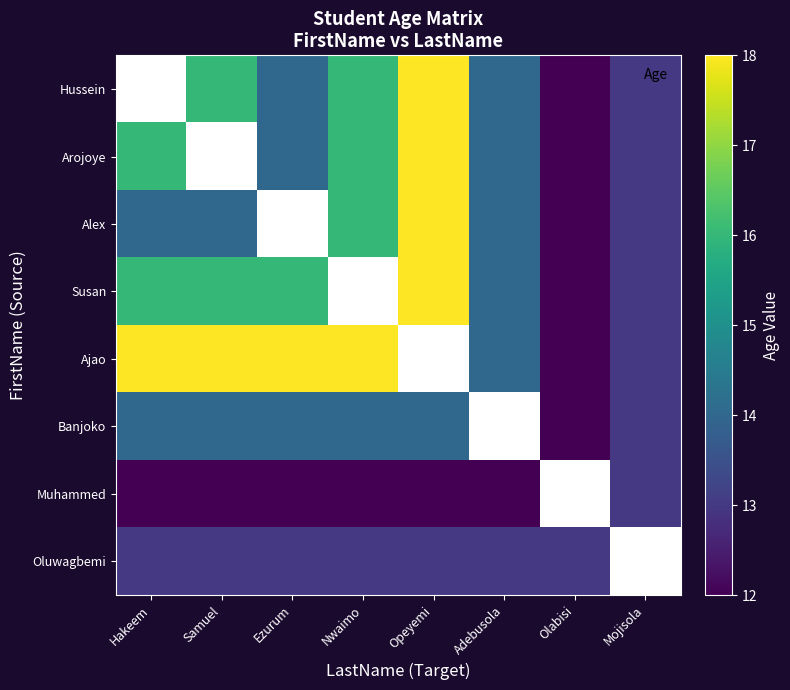

Rank the series by their maximum value, from lowest to highest.

Muhammed, Oluwagbemi, Banjoko, Hussein, Arojoye, Alex, Susan, Ajao